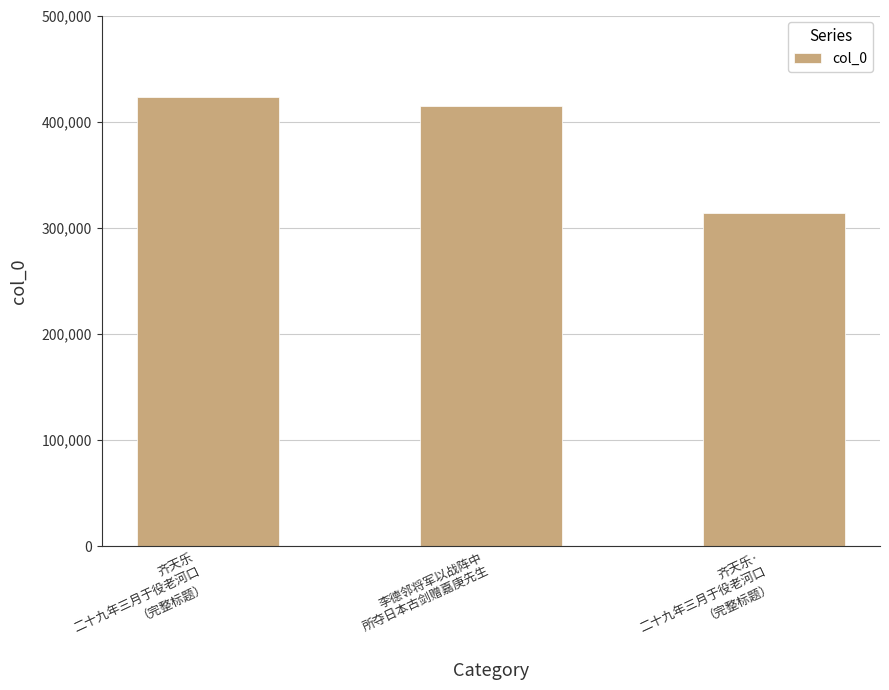

What position from the right is 齐天乐·
二十九年三月于役老河口
（完整标题）?

1